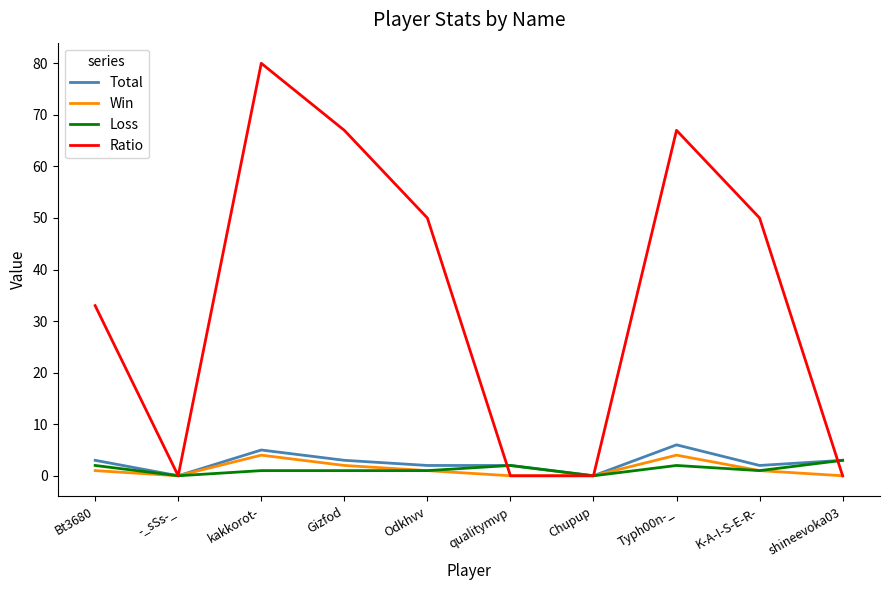

How many lines are shown in the chart?

4